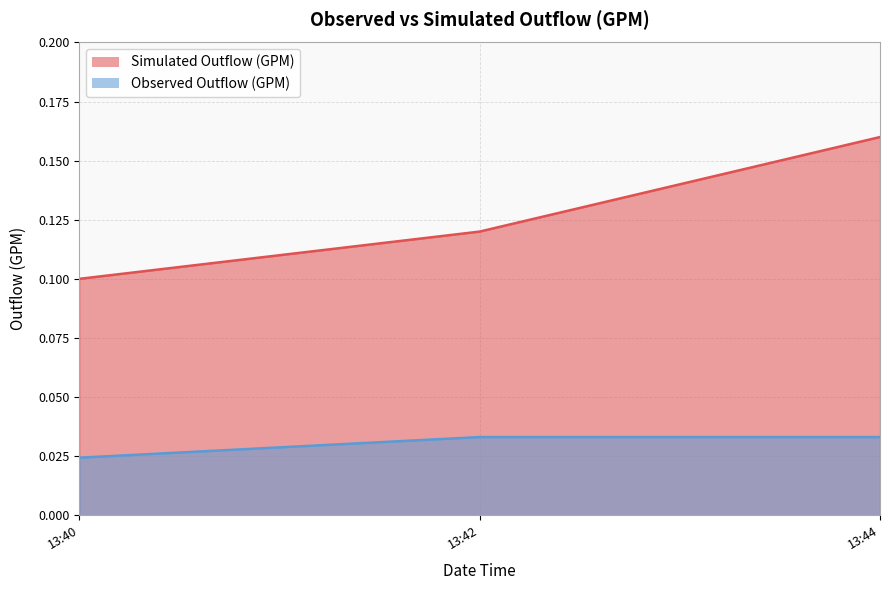

Rank the series by their maximum value, from lowest to highest.

Observed Outflow (GPM), Simulated Outflow (GPM)